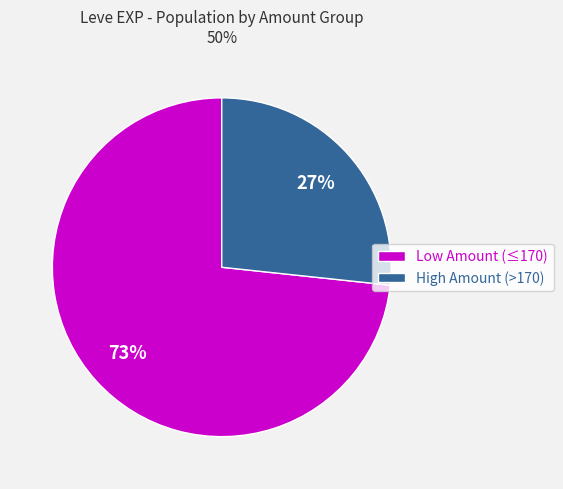

To the nearest percent, what is the average slice percentage?

50%